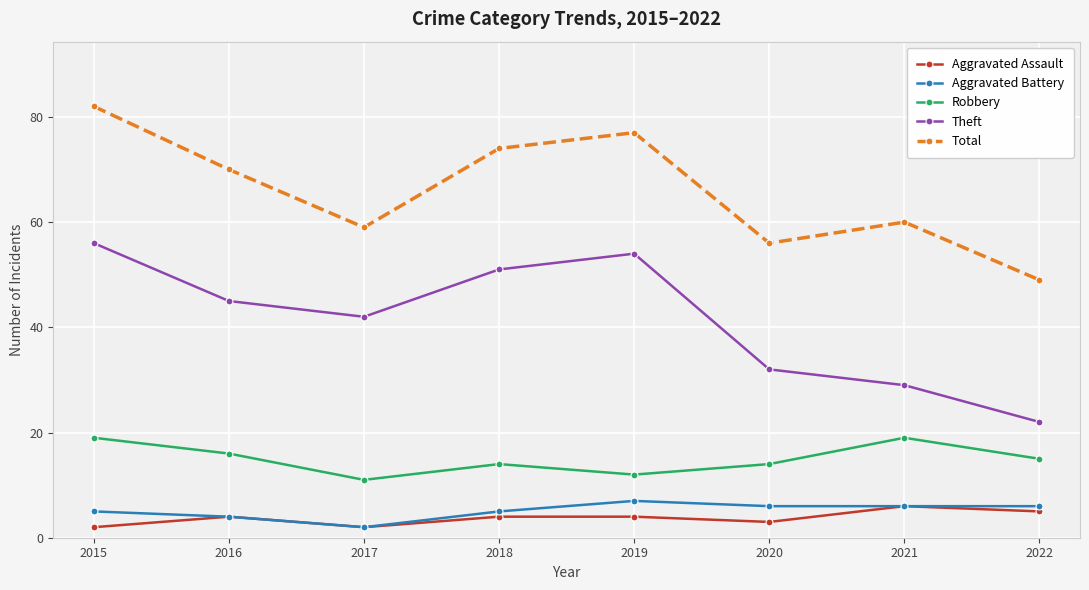

True or false: Robbery has a value of 19 at 2021.

True